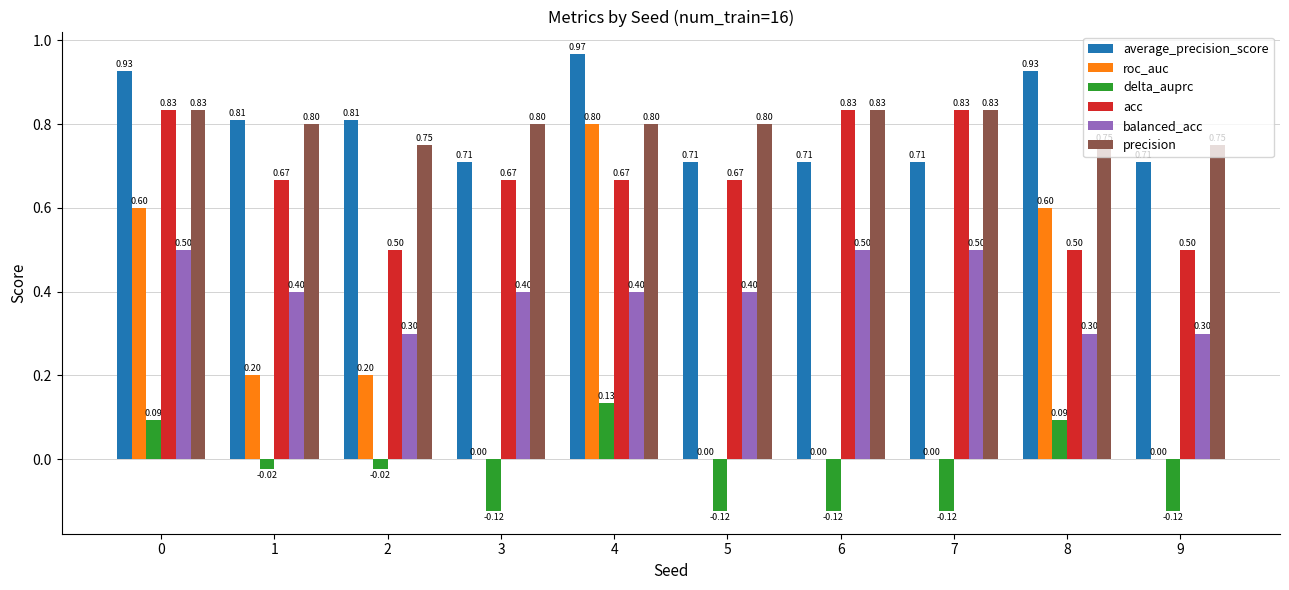

Which series has the largest total across all categories?

average_precision_score